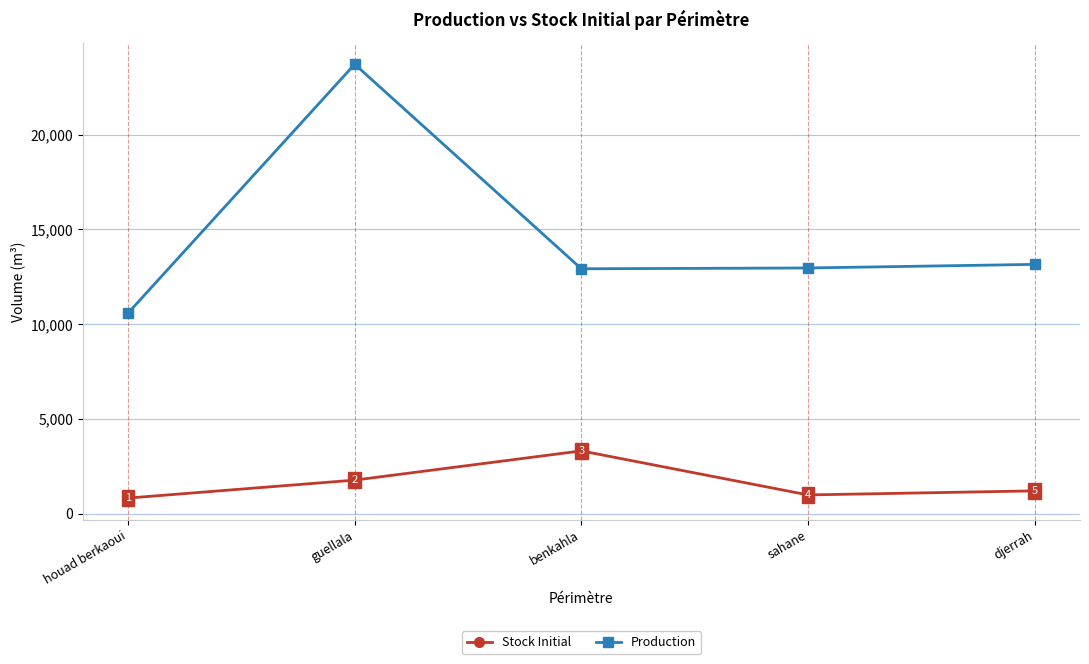

What are all the series names shown in the legend?

Stock Initial, Production